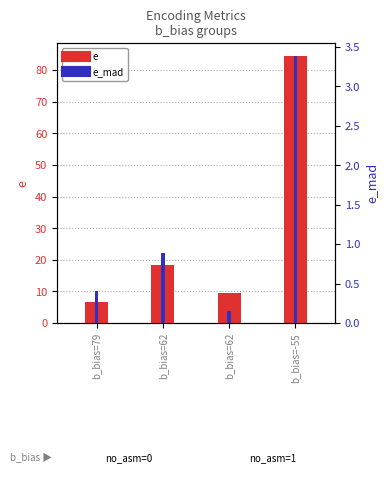

The e series shows 5.8 at b_bias=62. True or false?

False